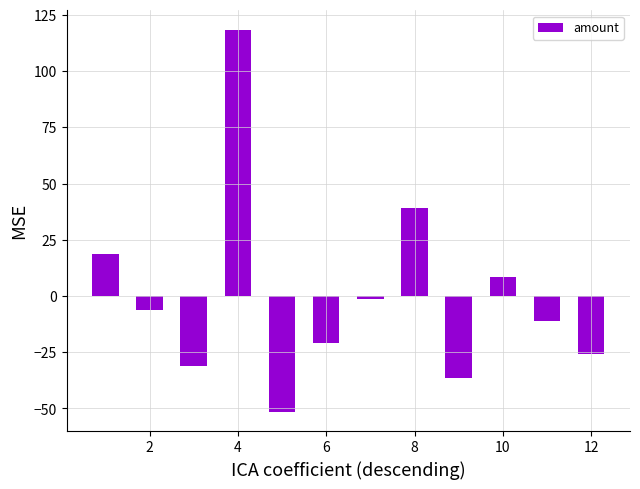

What is the smallest value displayed?

-51.5